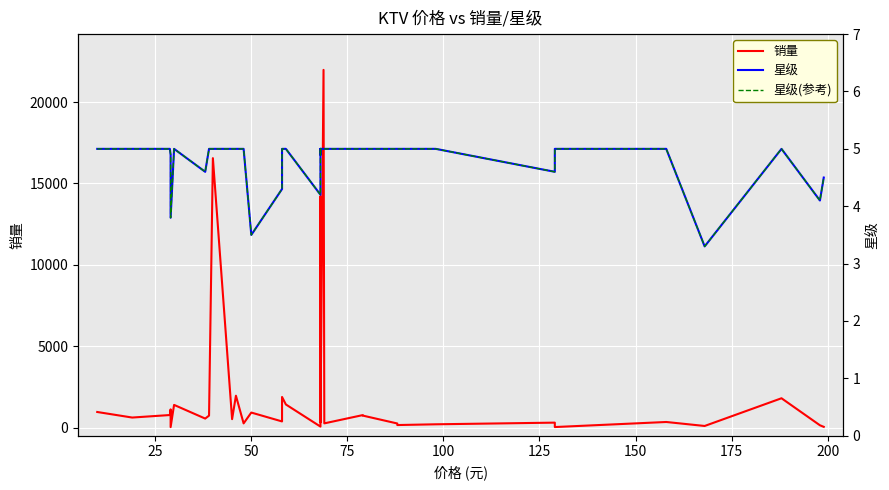

Reading right to left, list all the values displayed in this chart.

销量: 46.0	143.0	1803.0	100.0	345.0	34.0	305.0	203.0	157.0	253.0	739.0	768.0	260.0	21981.0	320.0	14193.0	1214.0	2623.0	14193.0	1512.0	62.0	1421.0	1883.0	1448.0	379.0	924.0	259.0	1960.0	519.0	16557.0	736.0	555.0	1395.0	29.0	1121.0	772.0	618.0	959.0
星级: 4.5	4.1	5.0	3.3	5.0	5.0	4.6	5.0	5.0	5.0	5.0	5.0	5.0	5.0	5.0	5.0	4.9	5.0	5.0	5.0	4.2	5.0	5.0	5.0	4.3	3.5	5.0	5.0	5.0	5.0	5.0	4.6	5.0	3.8	4.9	5.0	5.0	5.0
星级(参考): 4.5	4.1	5.0	3.3	5.0	5.0	4.6	5.0	5.0	5.0	5.0	5.0	5.0	5.0	5.0	5.0	4.9	5.0	5.0	5.0	4.2	5.0	5.0	5.0	4.3	3.5	5.0	5.0	5.0	5.0	5.0	4.6	5.0	3.8	4.9	5.0	5.0	5.0